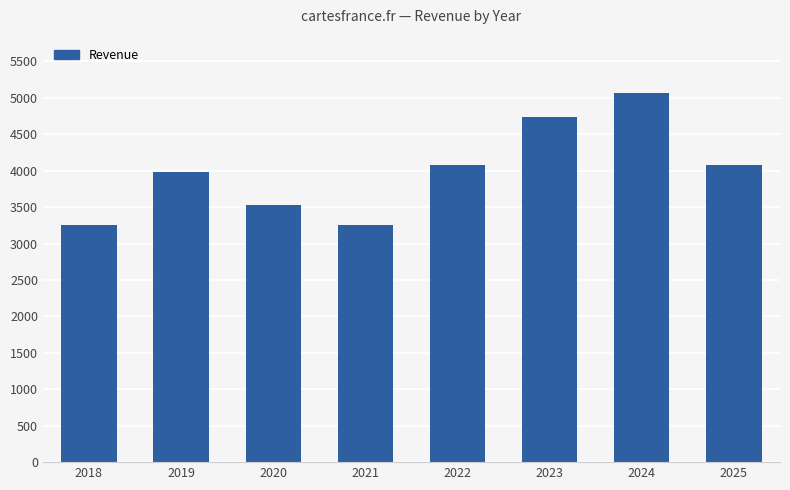

What is the value of the 8th bar from the left?

4081